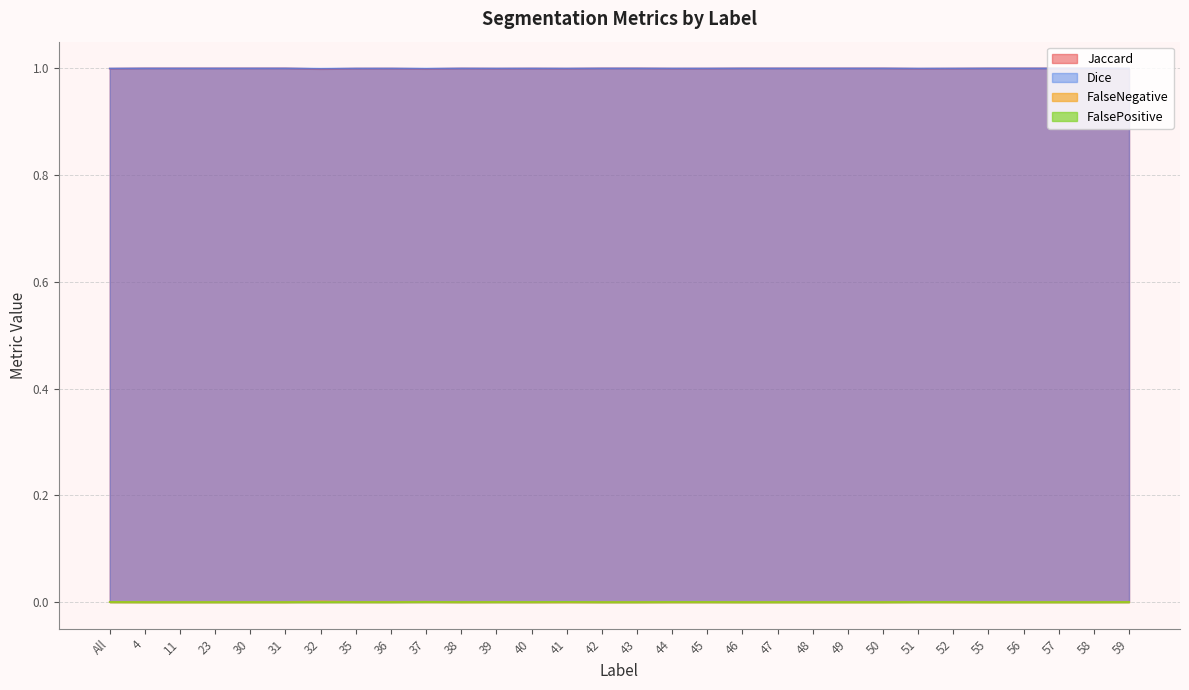

In Dice, how many points are lower than both neighbors (excluding endpoints)?

6